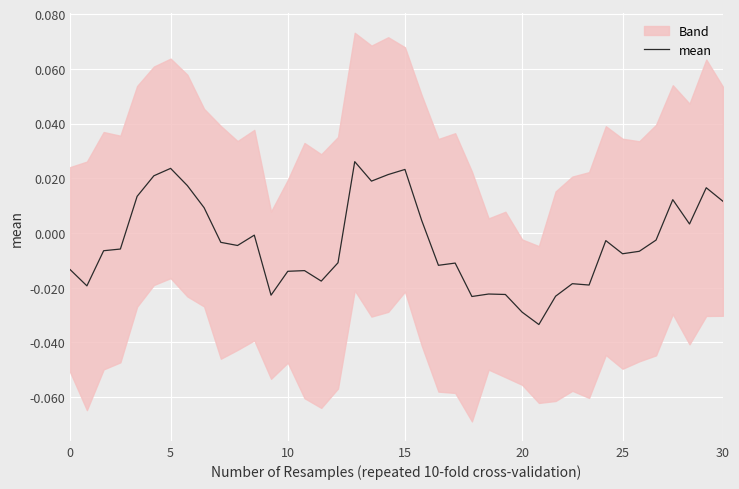

The chart shows a value of -0.0 at 9. True or false?

False